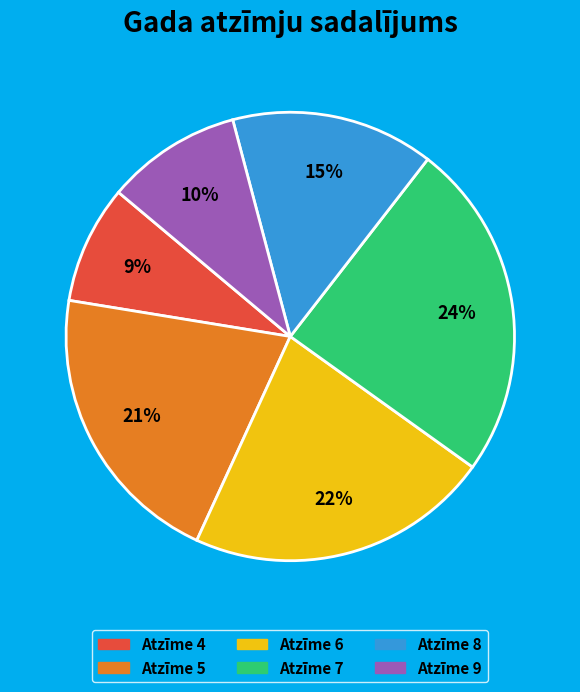

How many segments does this pie chart have?

6